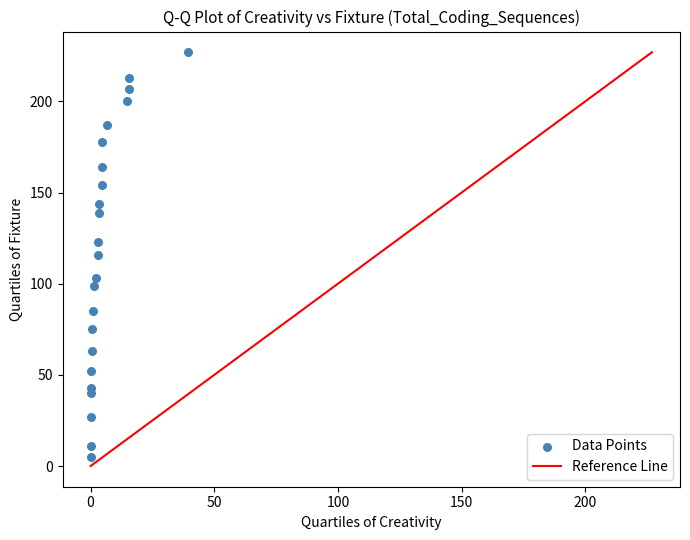

What is the range of Y values (max minus min)?

222